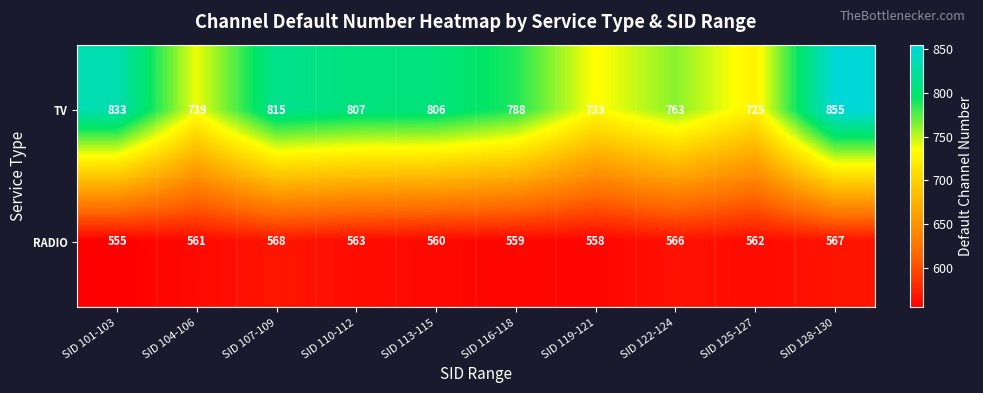

At which category is the sum across all series the highest?

SID 128-130